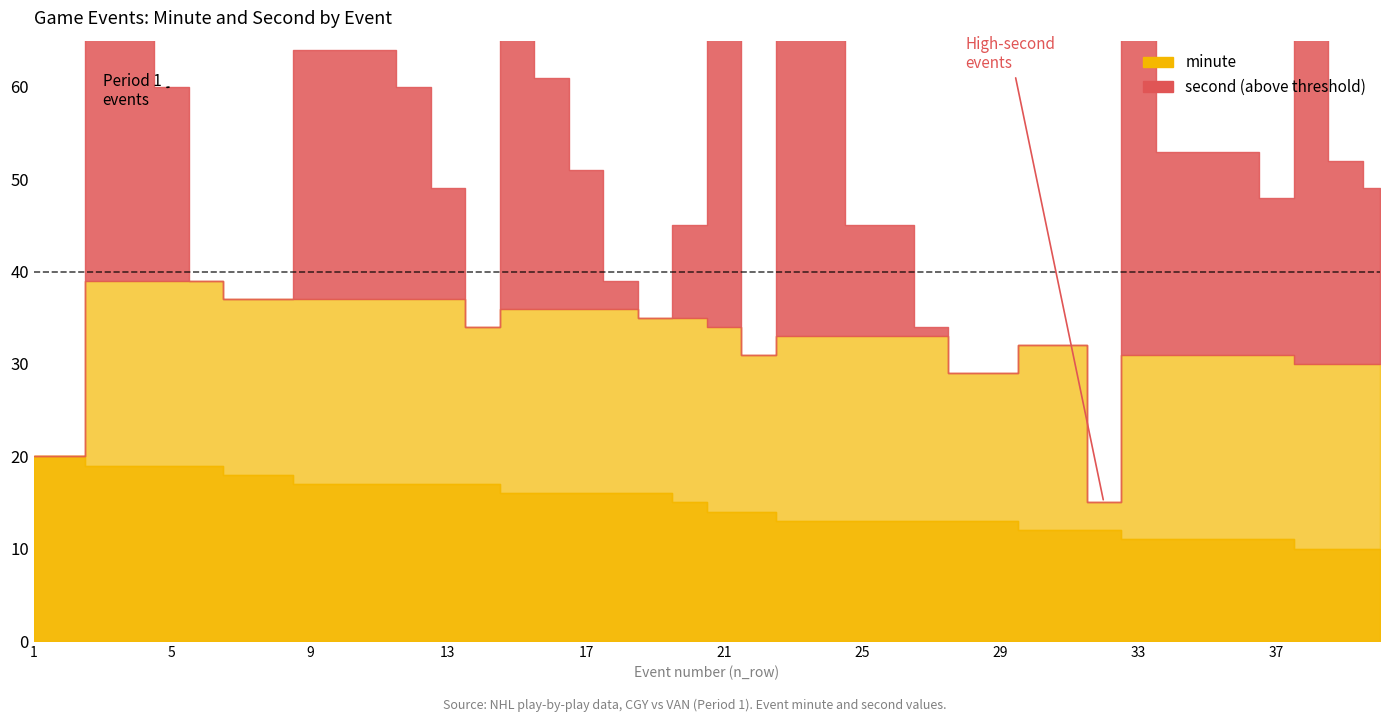

Reading left to right, list all the values displayed in this chart.

minute: 1=20	2=20	3=19	4=19	5=19	6=19	7=18	8=18	9=17	10=17	11=17	12=17	13=17	14=17	15=16	16=16	17=16	18=16	19=16	20=15	21=14	22=14	23=13	24=13	25=13	26=13	27=13	28=13	29=13	30=12	31=12	32=12	33=11	34=11	35=11	36=11	37=11	38=10	39=10	40=10
second: 1=0	2=0	3=50	4=50	5=41	6=20	7=19	8=19	9=47	10=47	11=47	12=43	13=32	14=17	15=50	16=45	17=35	18=23	19=19	20=30	21=52	22=17	23=59	24=59	25=32	26=32	27=21	28=16	29=16	30=20	31=20	32=3	33=59	34=42	35=42	36=42	37=37	38=57	39=42	40=39